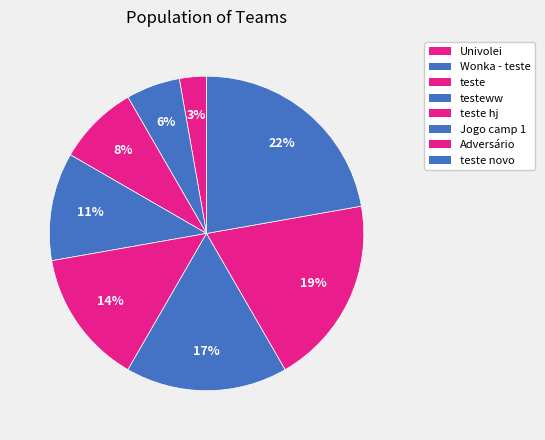

Count the number of slices in the pie.

8